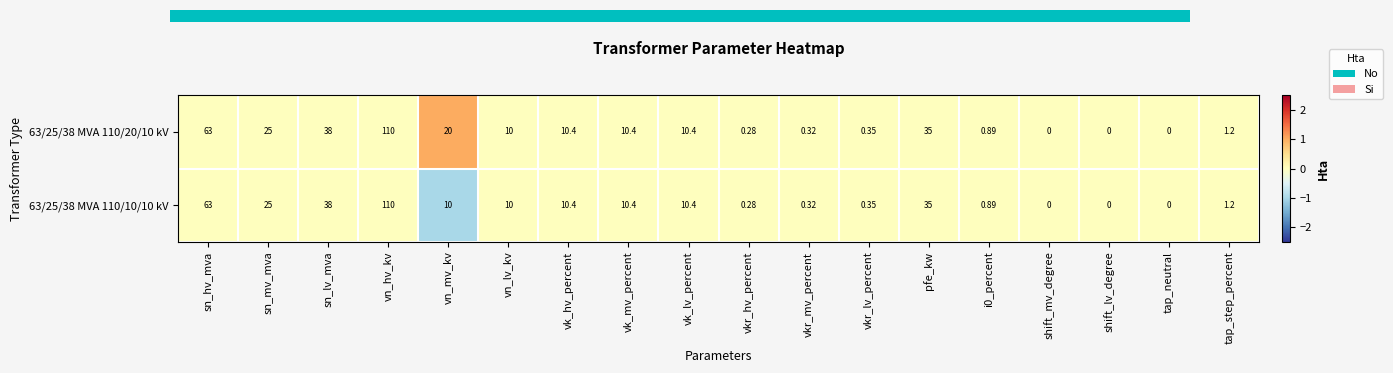

At which category is the sum across all series the highest?

vn_hv_kv